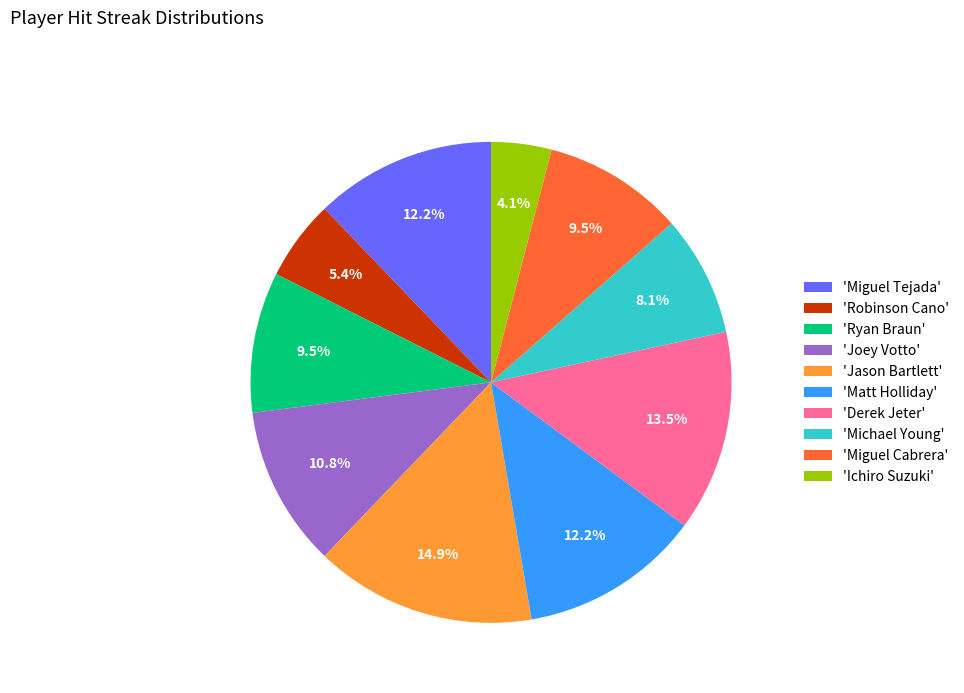

Is there a majority slice in this chart?

No